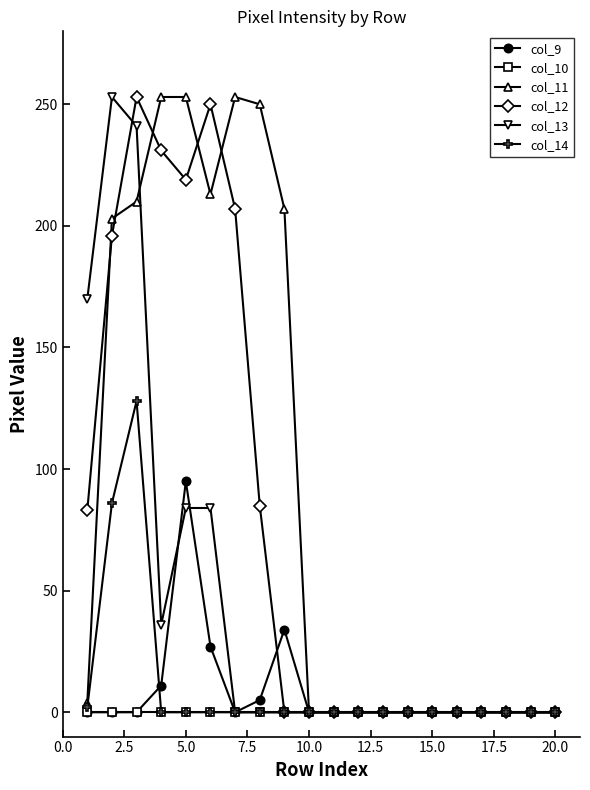

True or false: col_9 has more than 0 points higher than both neighbors.

True